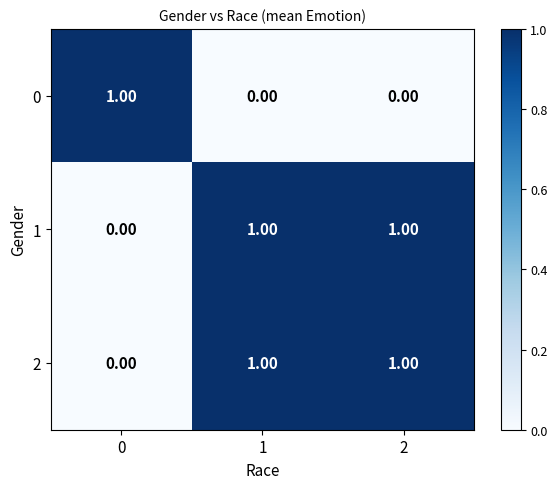

At how many categories does at least one series exceed 0?

3